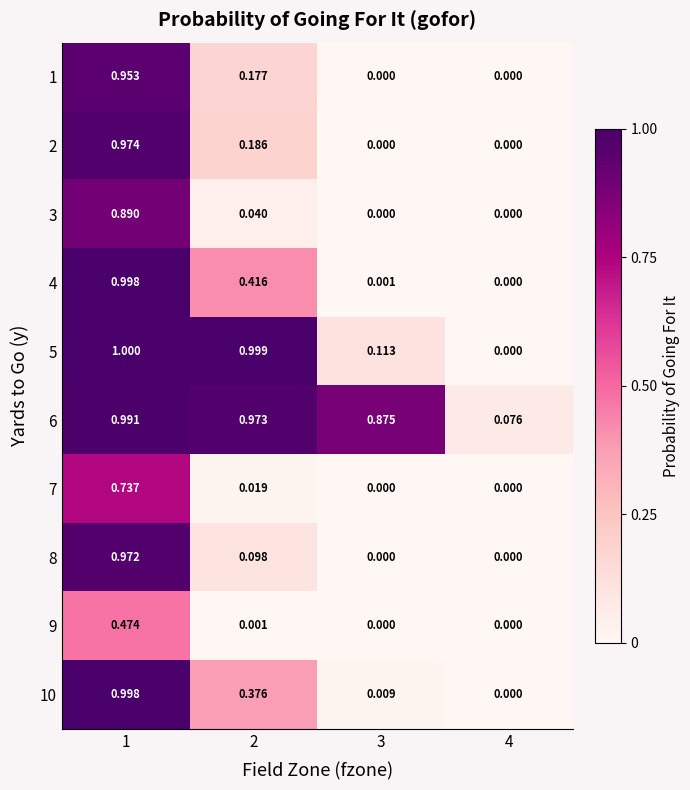

Is the value of 1 at 1 greater than the value of 10 at 4?

Yes